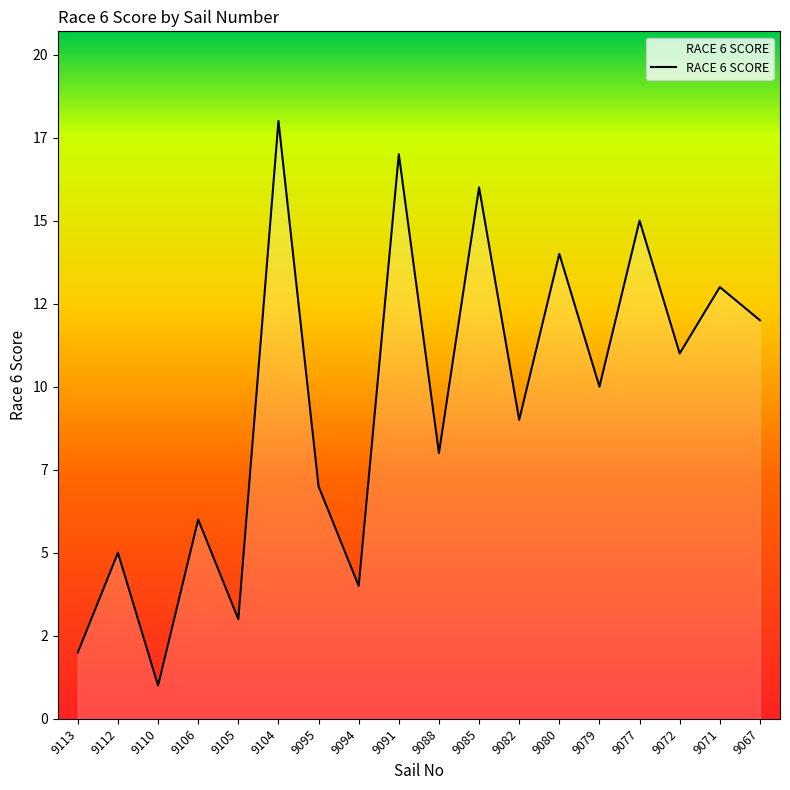

What is the average value?

10